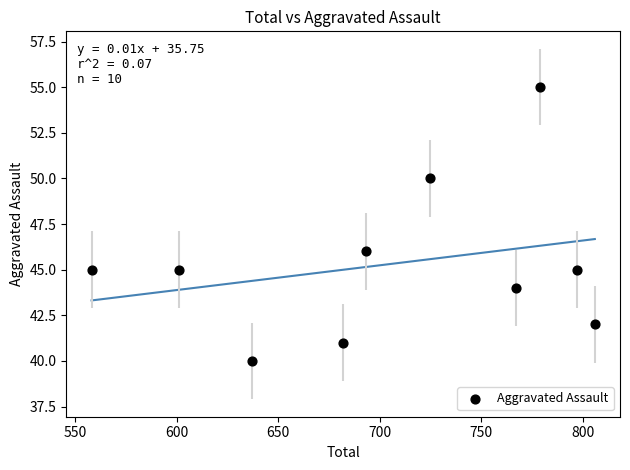

What Y value in the scatter plot is closest to 47?

46